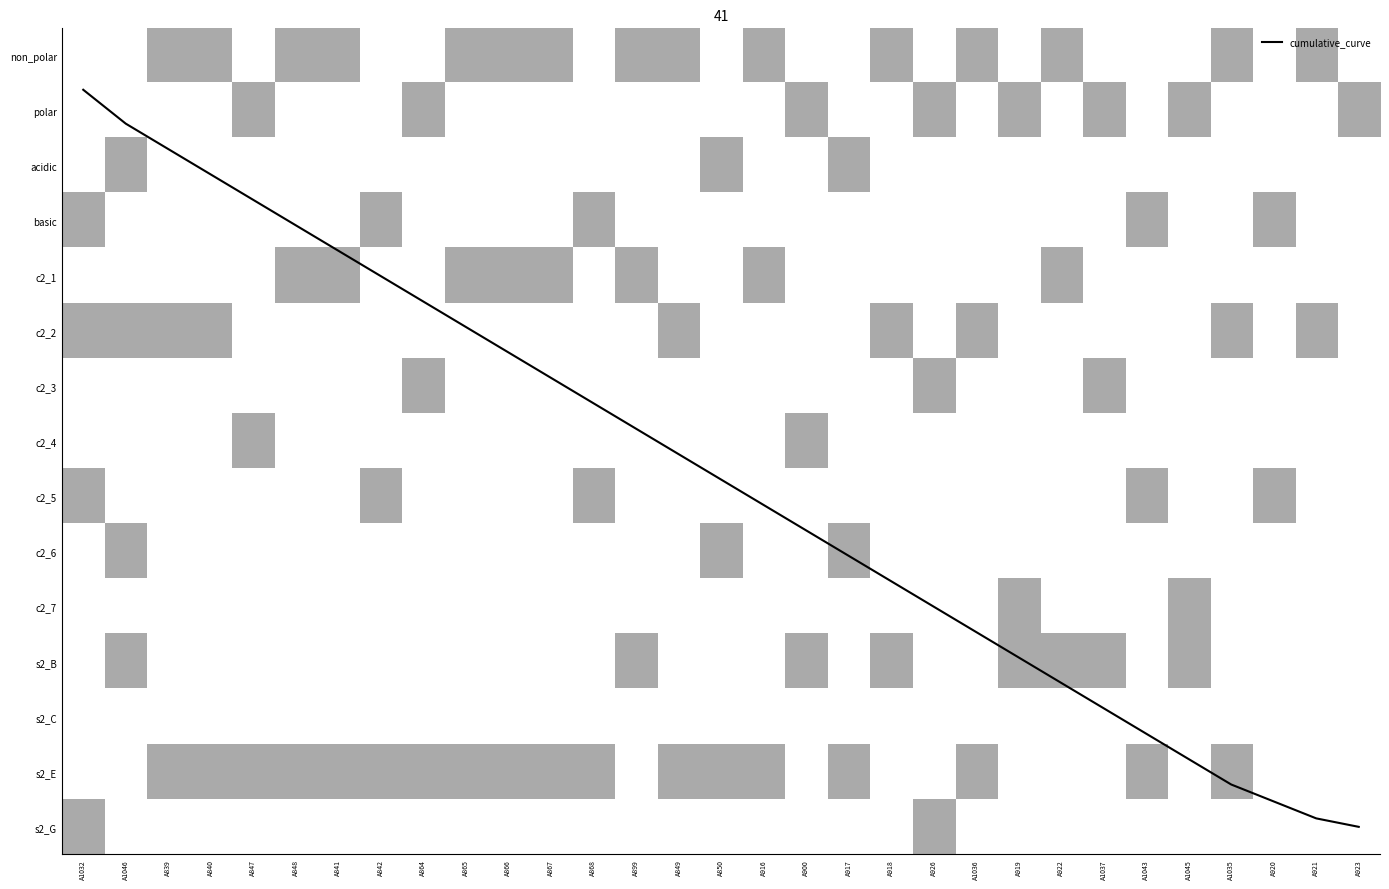

What is the average value of the s2_E series?

0.6